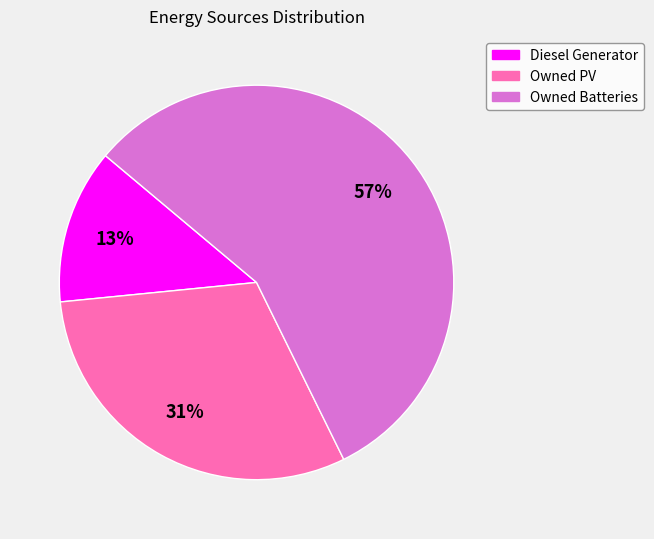

What is the largest slice in the pie chart?

Owned Batteries